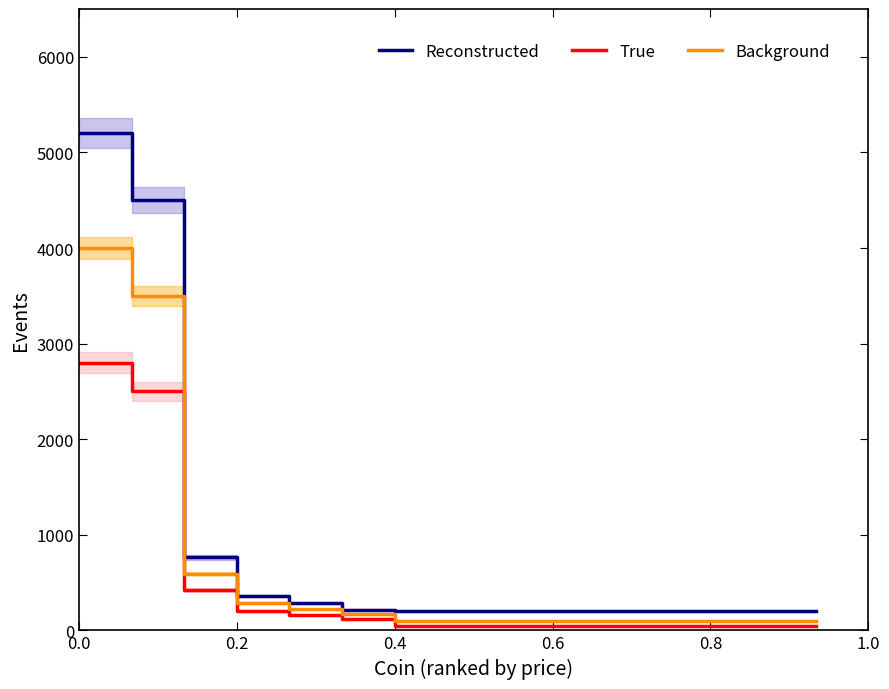

True or false: Background and Reconstructed intersect in this chart.

False